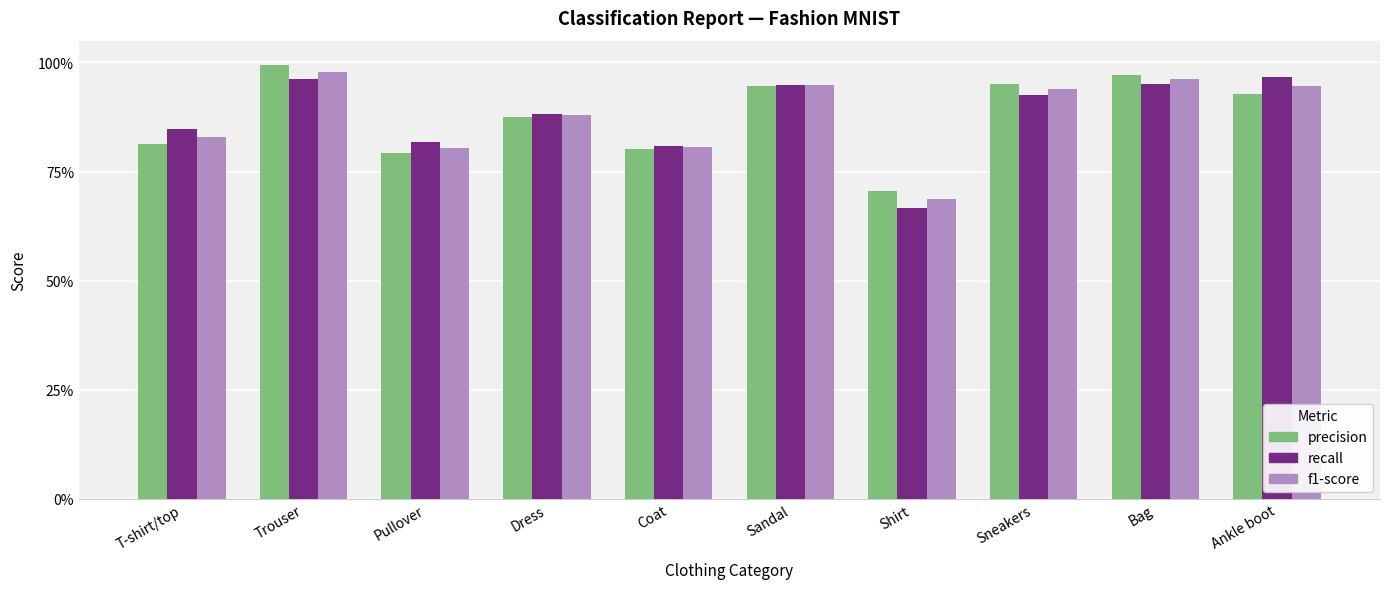

What is the average value of the recall series?

0.9